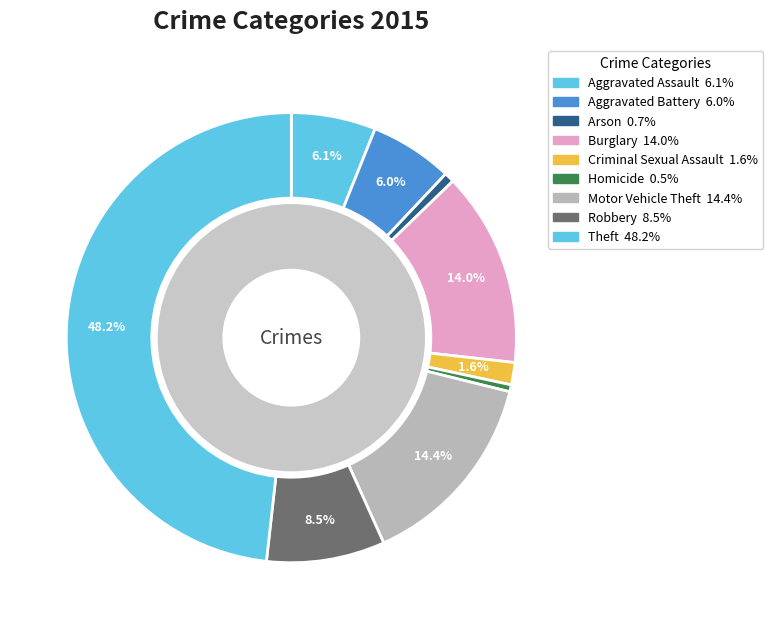

Which slice is the smallest?

Homicide